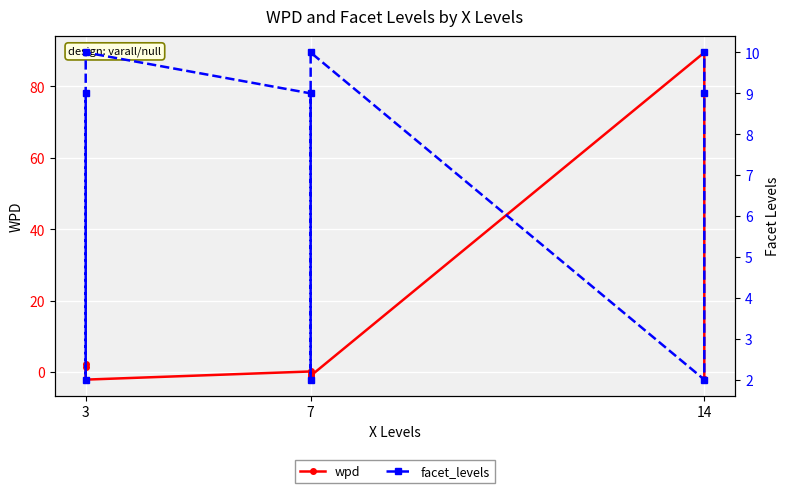

What is the average value of the facet_levels series?

7.0